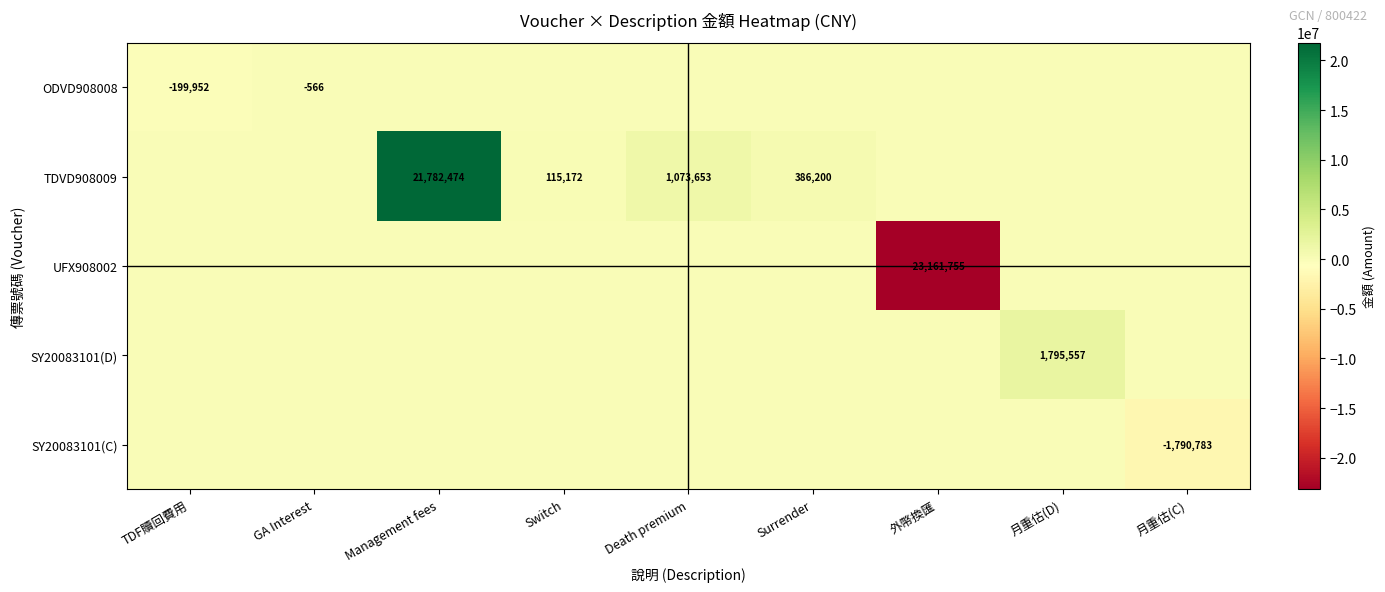

Is it true that ODVD908008 equals -566 at GA Interest?

True